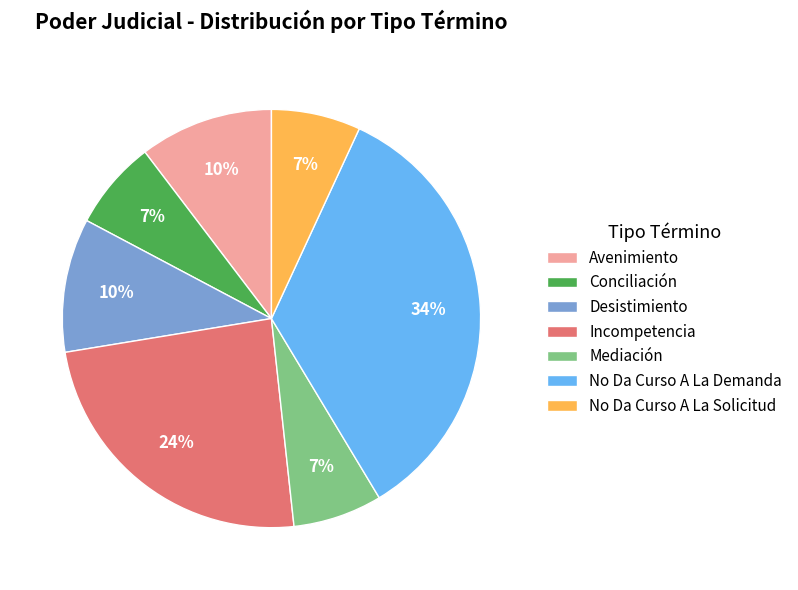

Which category has the biggest portion of the pie?

No Da Curso A La Demanda